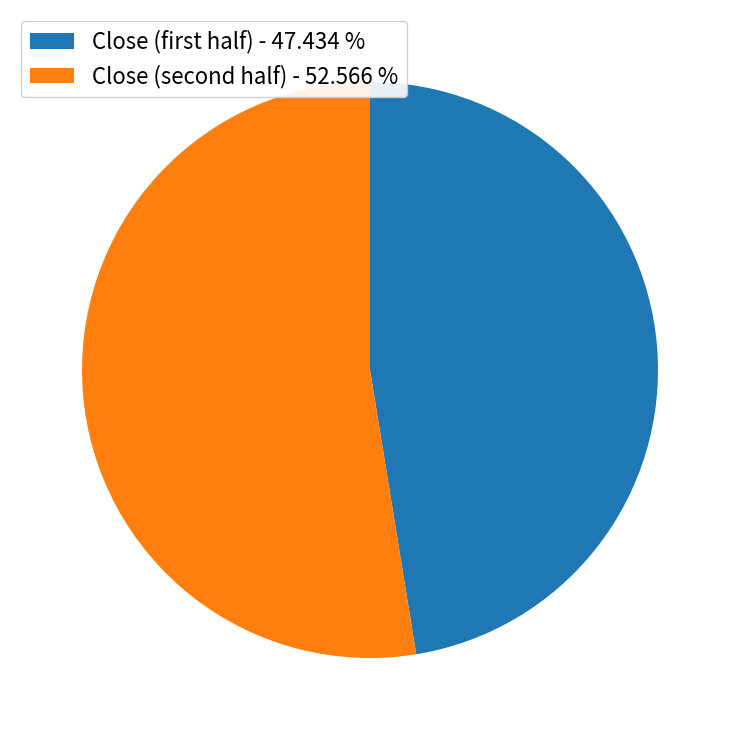

Which category accounts for the majority?

Close (second half) - 52.566 %